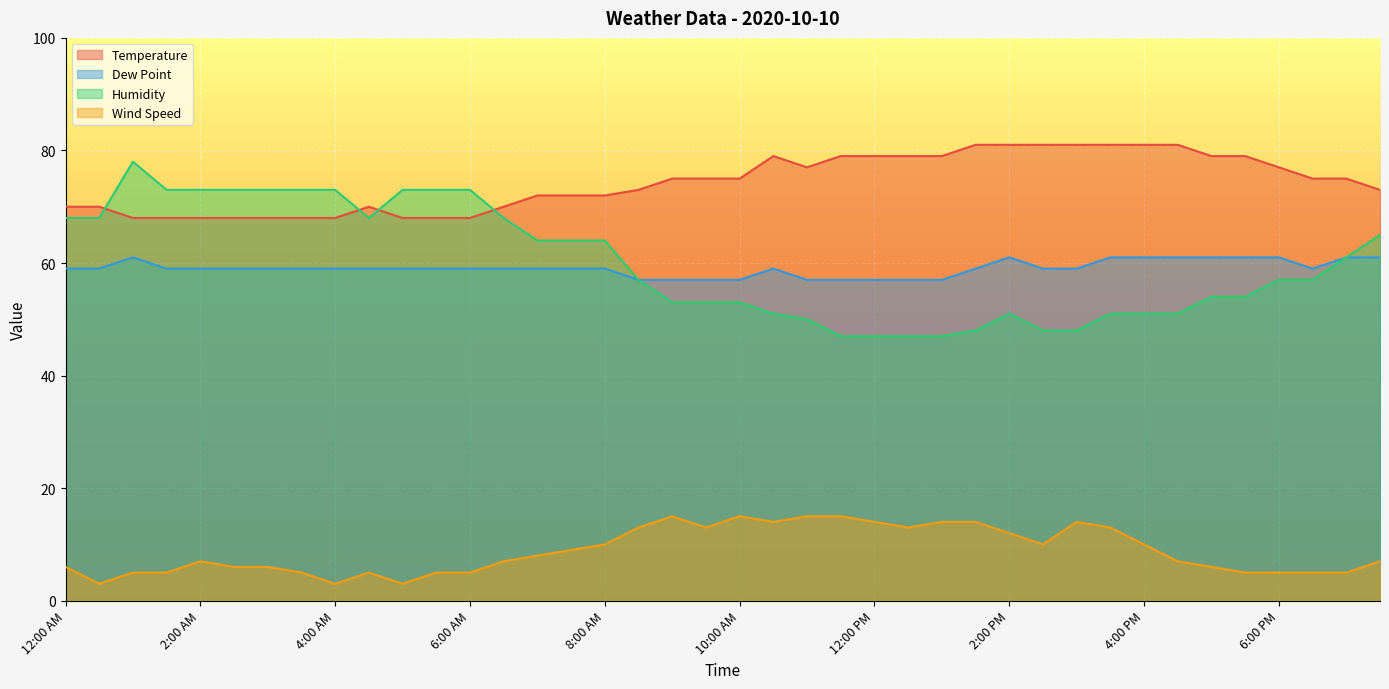

At which label does Humidity first exceed 57?

12:00 AM